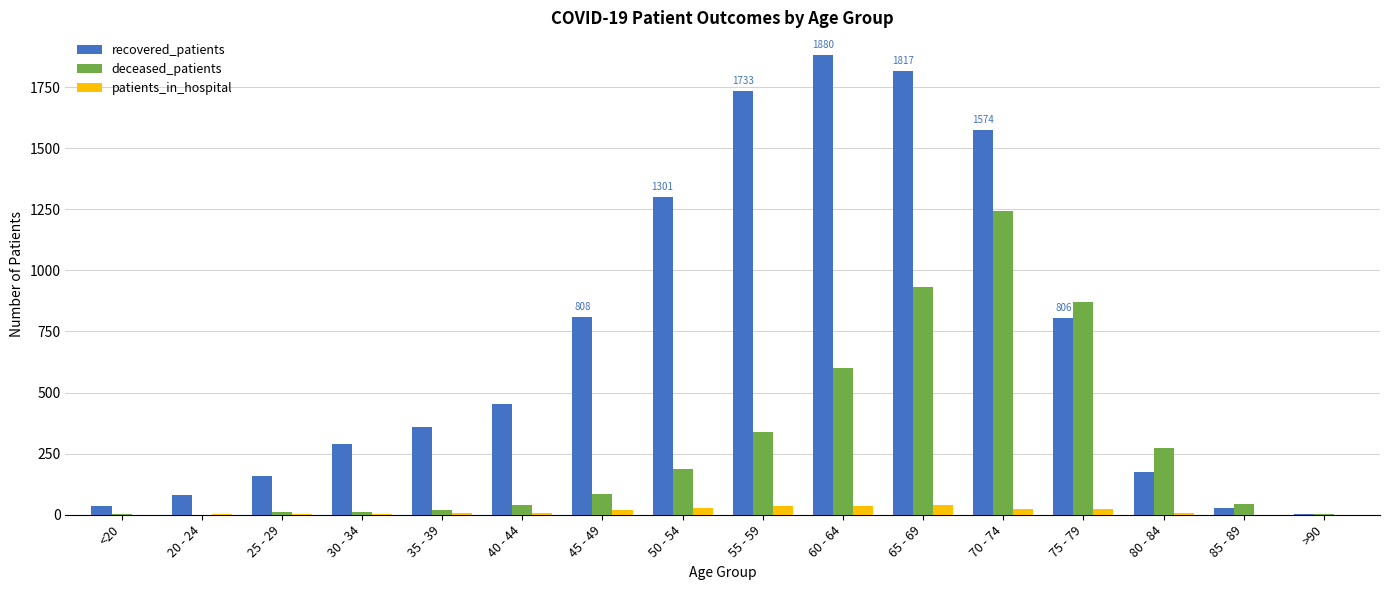

Which series changed the most between 20 - 24 and 35 - 39?

recovered_patients